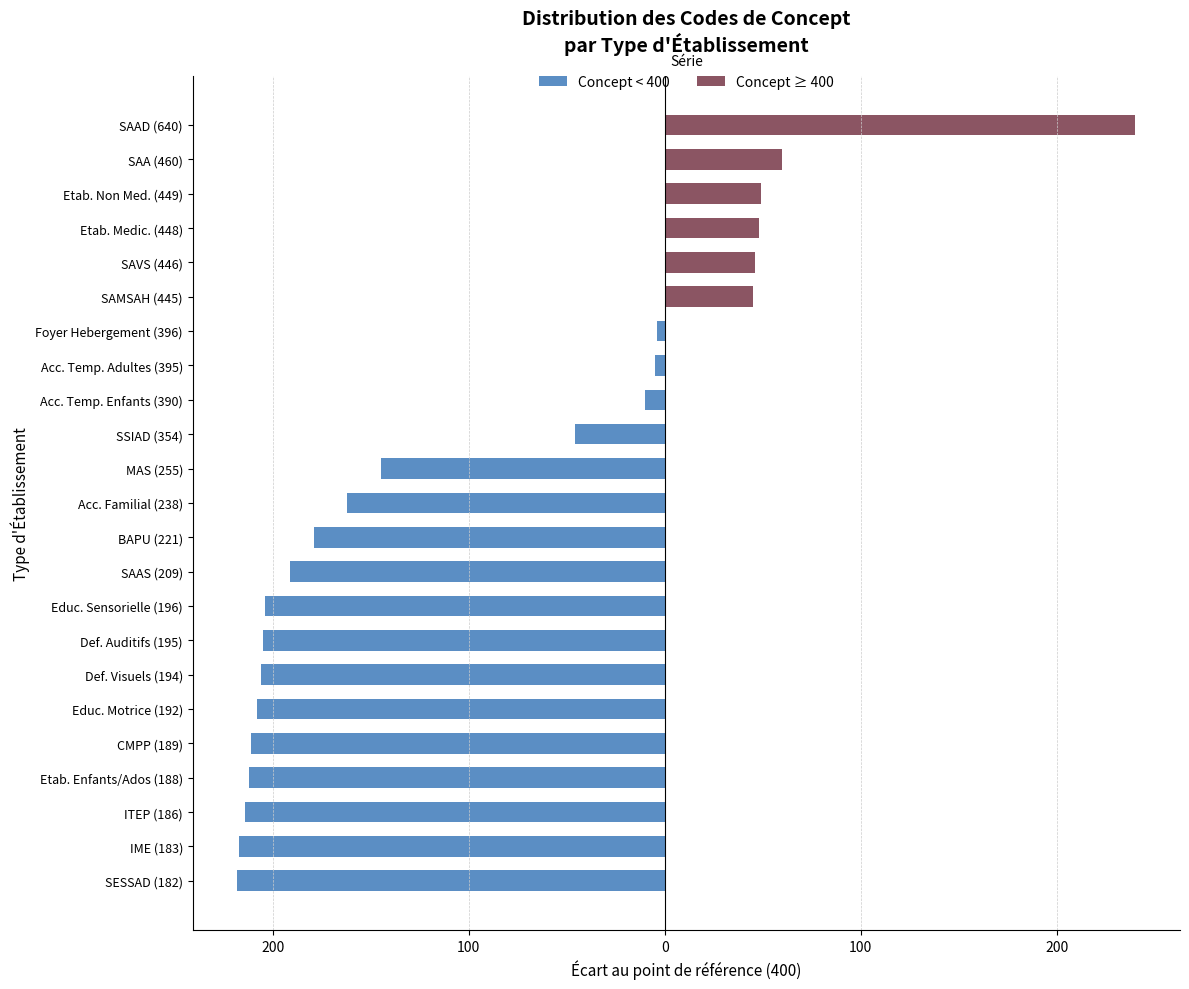

What is the greatest value displayed?

240